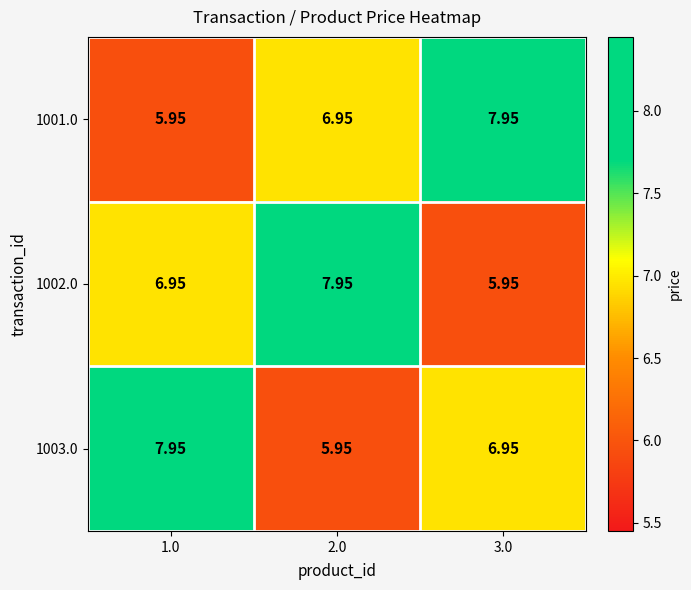

Is the value of 1003.0 at 3.0 greater than the value of 1001.0 at 1.0?

Yes